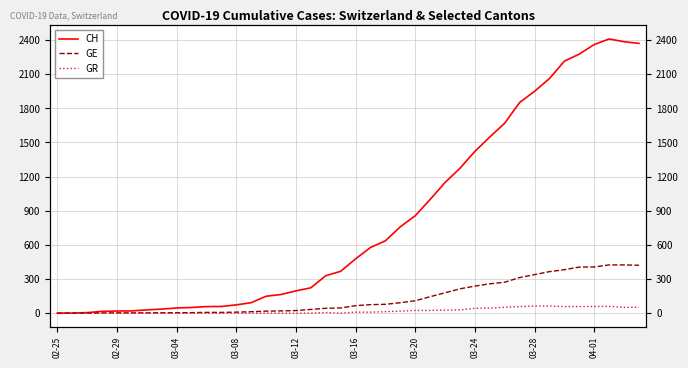

True or false: GE has a value of 1 at 02-29.

True